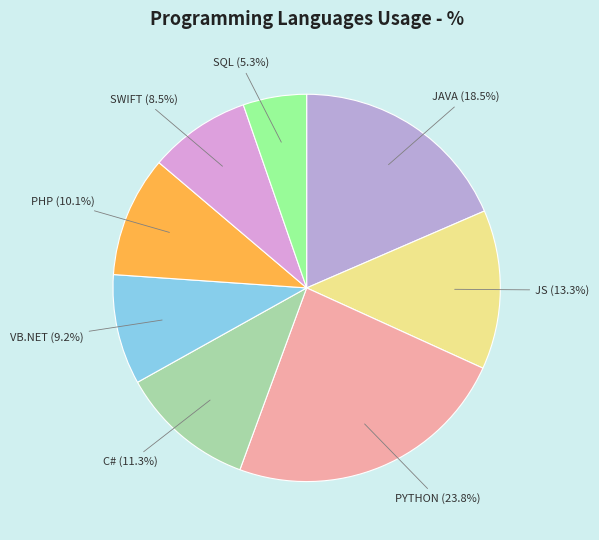

Combined, what portion of the pie is JAVA and VB.NET?

27.7%